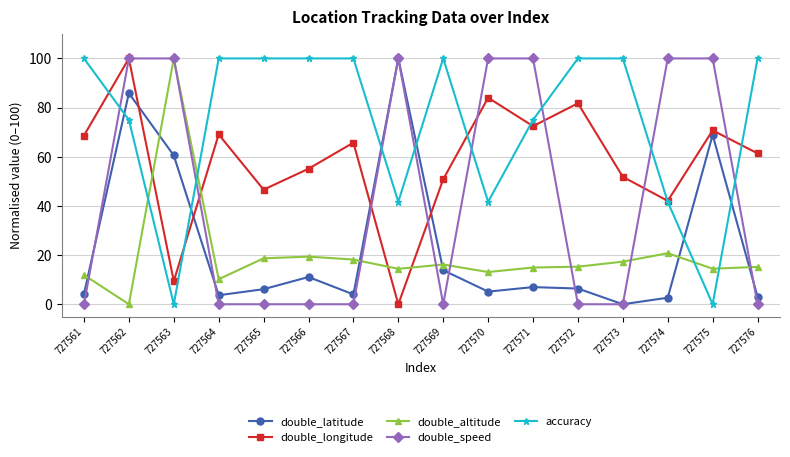

What is the sum of all double_speed values?

700.0